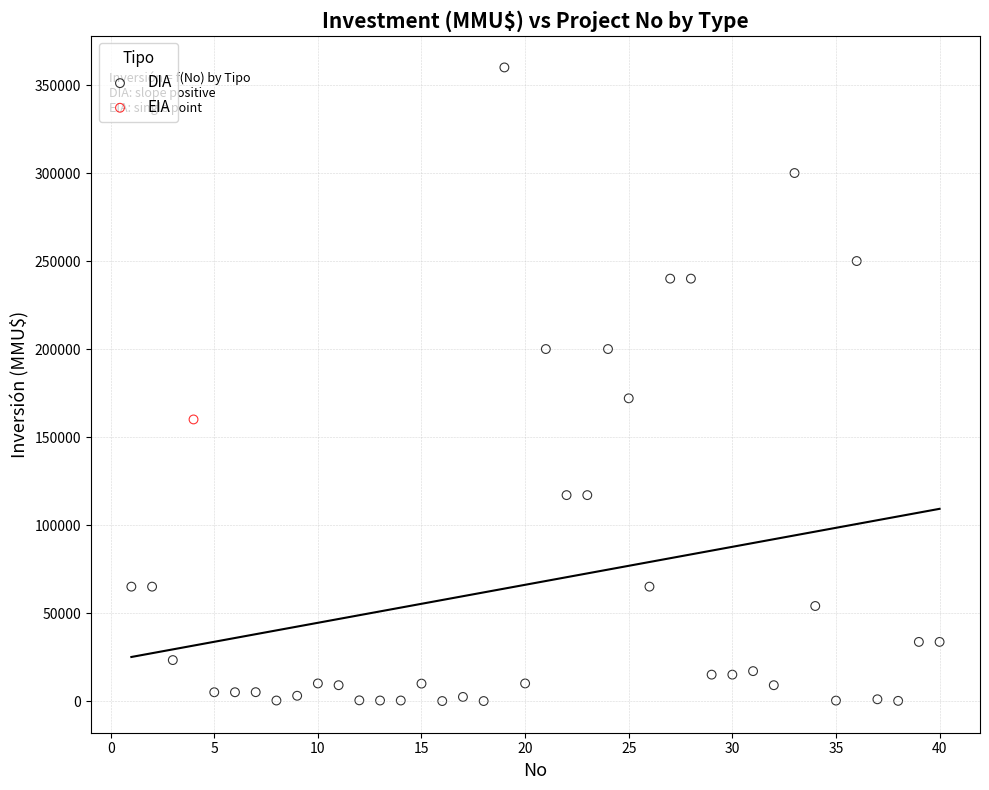

What are all the series names shown in the legend?

DIA, EIA